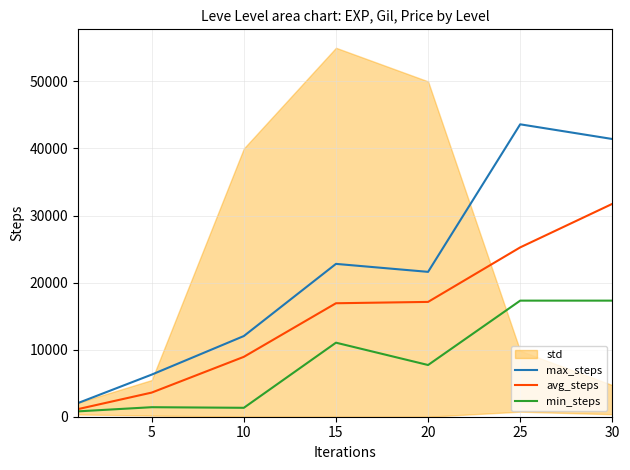

What is the maximum value for avg_steps?

31740